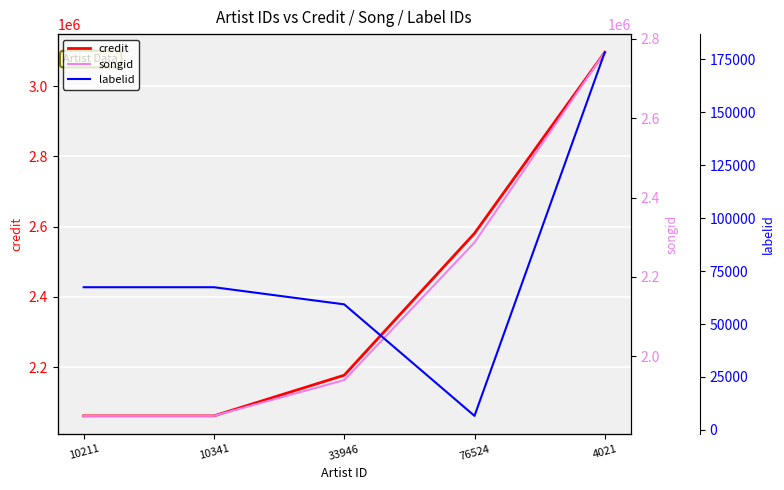

Between 10211 and 33946, which series saw the biggest shift?

credit